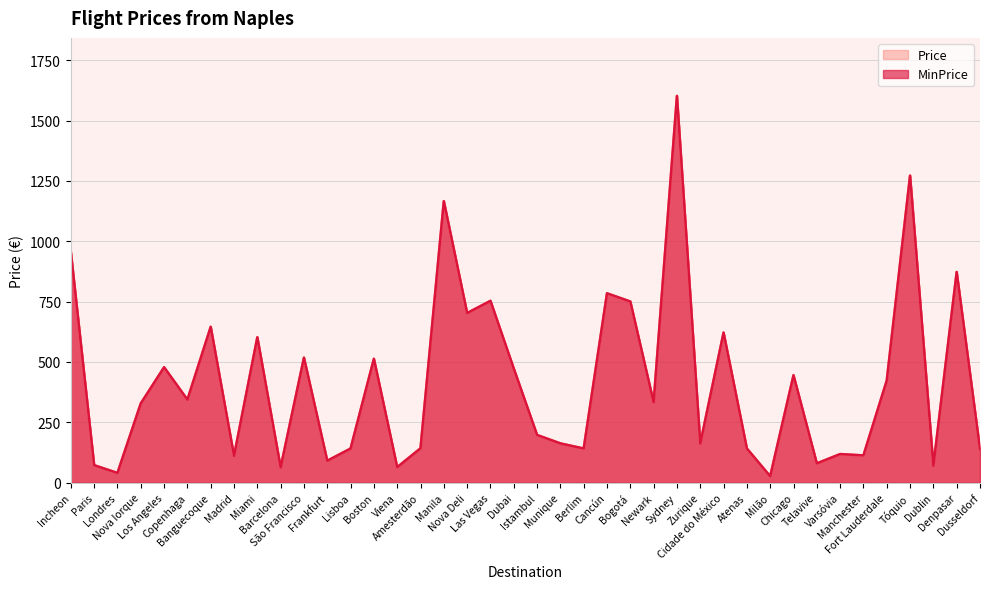

How many values in the MinPrice series are below 332?

20